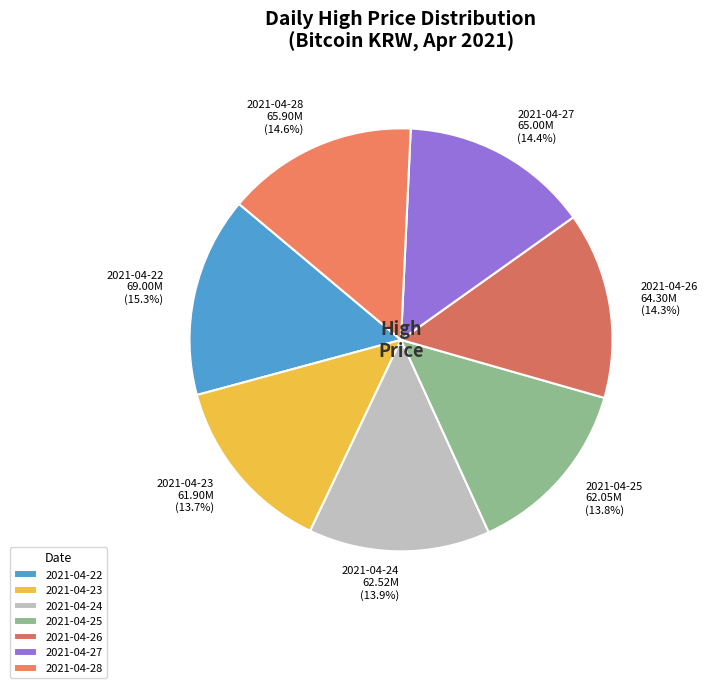

To the nearest percent, what is the average slice percentage?

14%